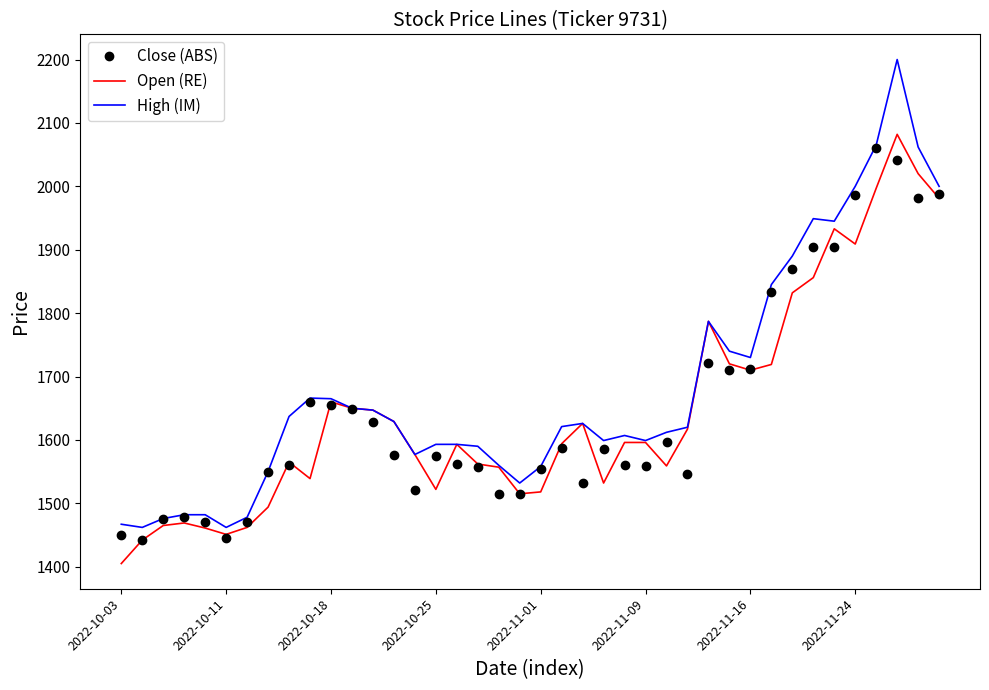

What is the smallest value displayed?

1405